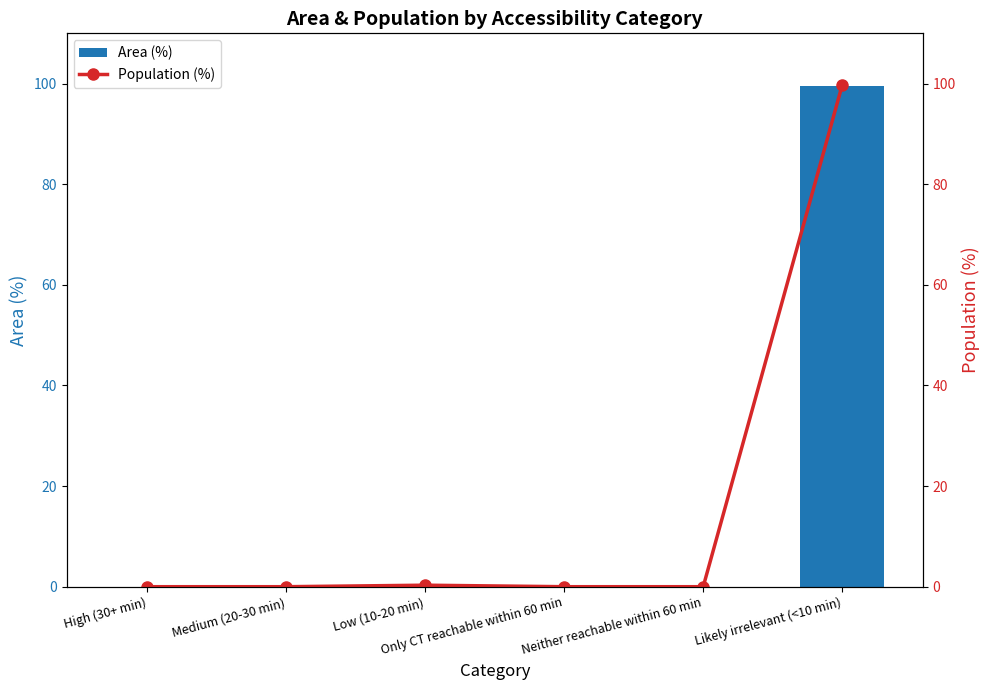

True or false: Area (%) has a value of 0.0 at Only CT reachable within 60 min.

True